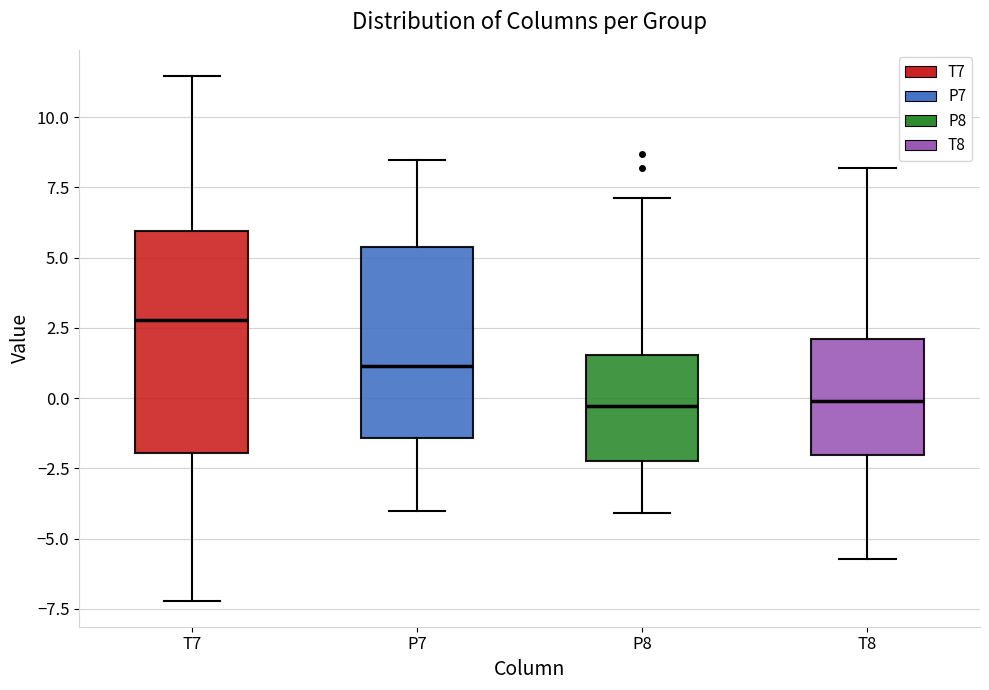

Which box is the tallest, from its lower edge to its upper edge?

T7